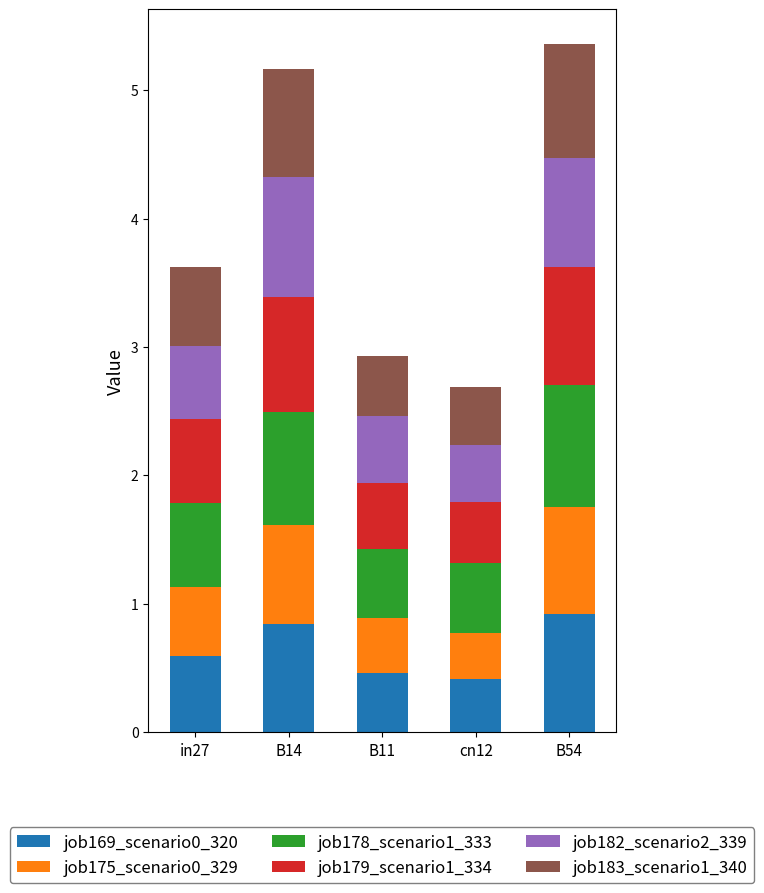

What is the maximum value for job169_scenario0_320?

0.9